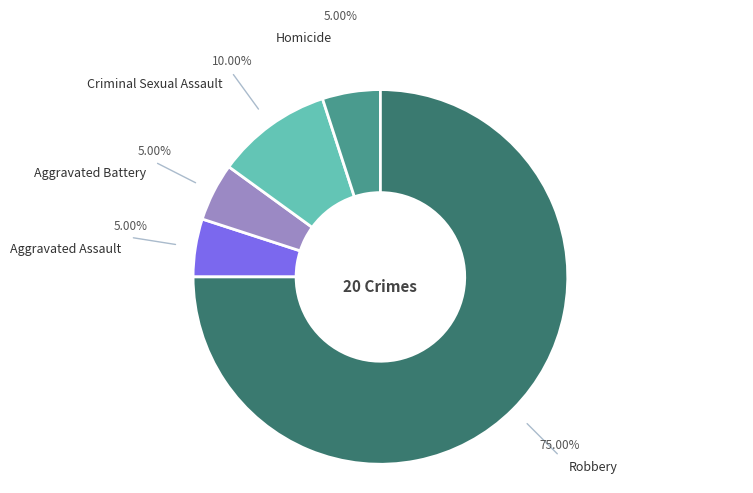

Is there any slice that represents more than half of the pie?

Yes